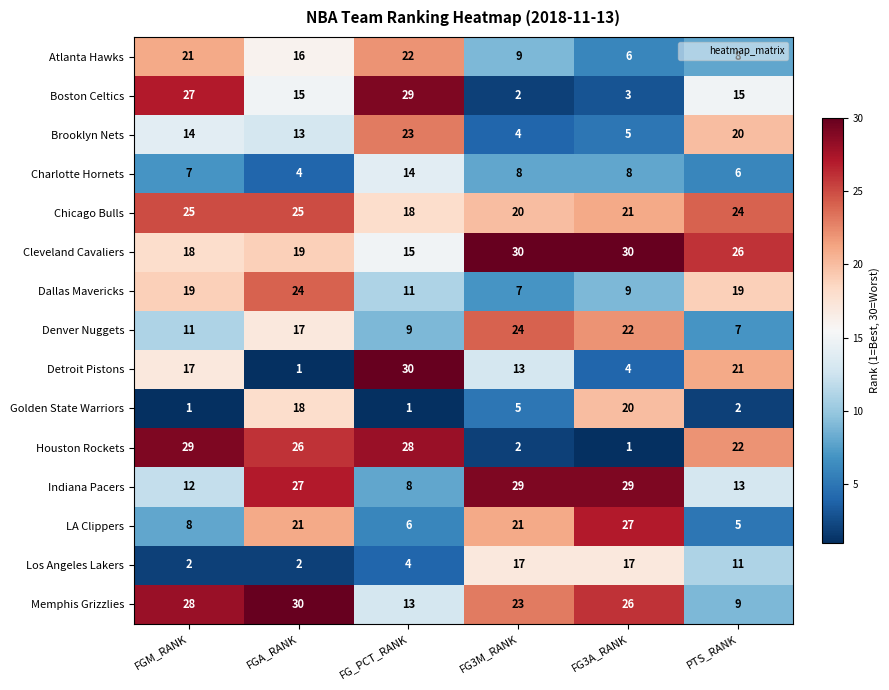

What is the sum of all Detroit Pistons values?

86